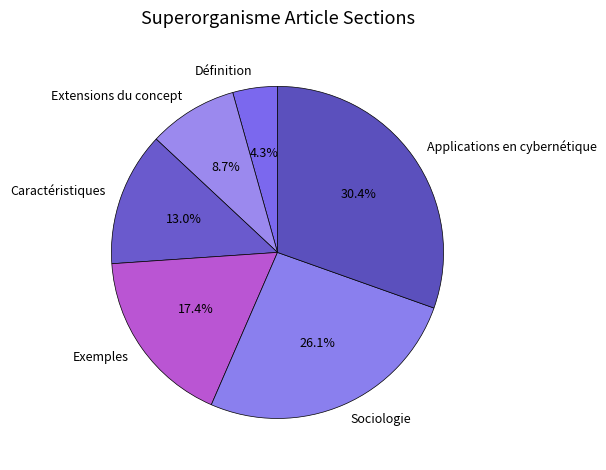

Does Extensions du concept account for over 50% of the chart?

No